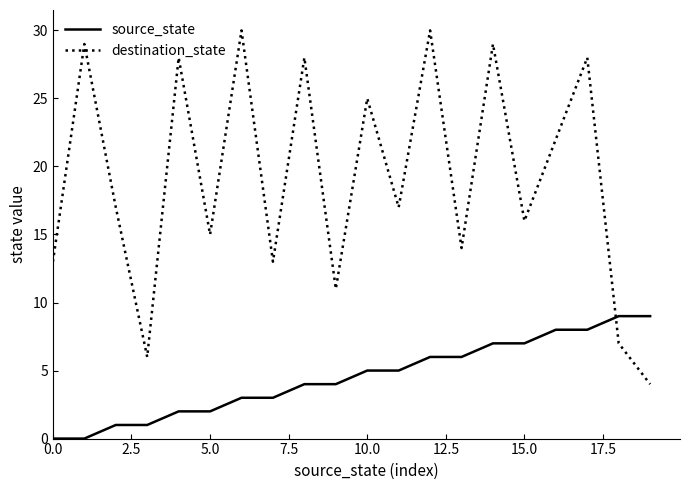

What is the maximum value shown in the chart?

30